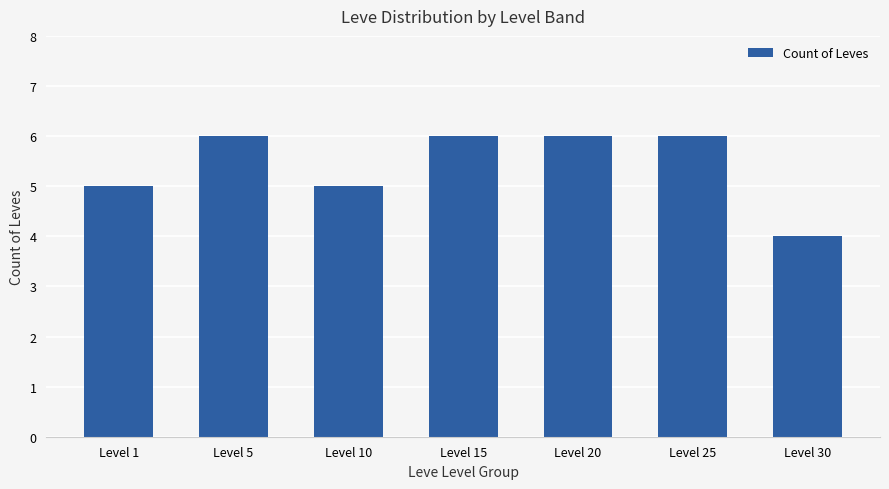

The value at Level 15 is 9. True or false?

False